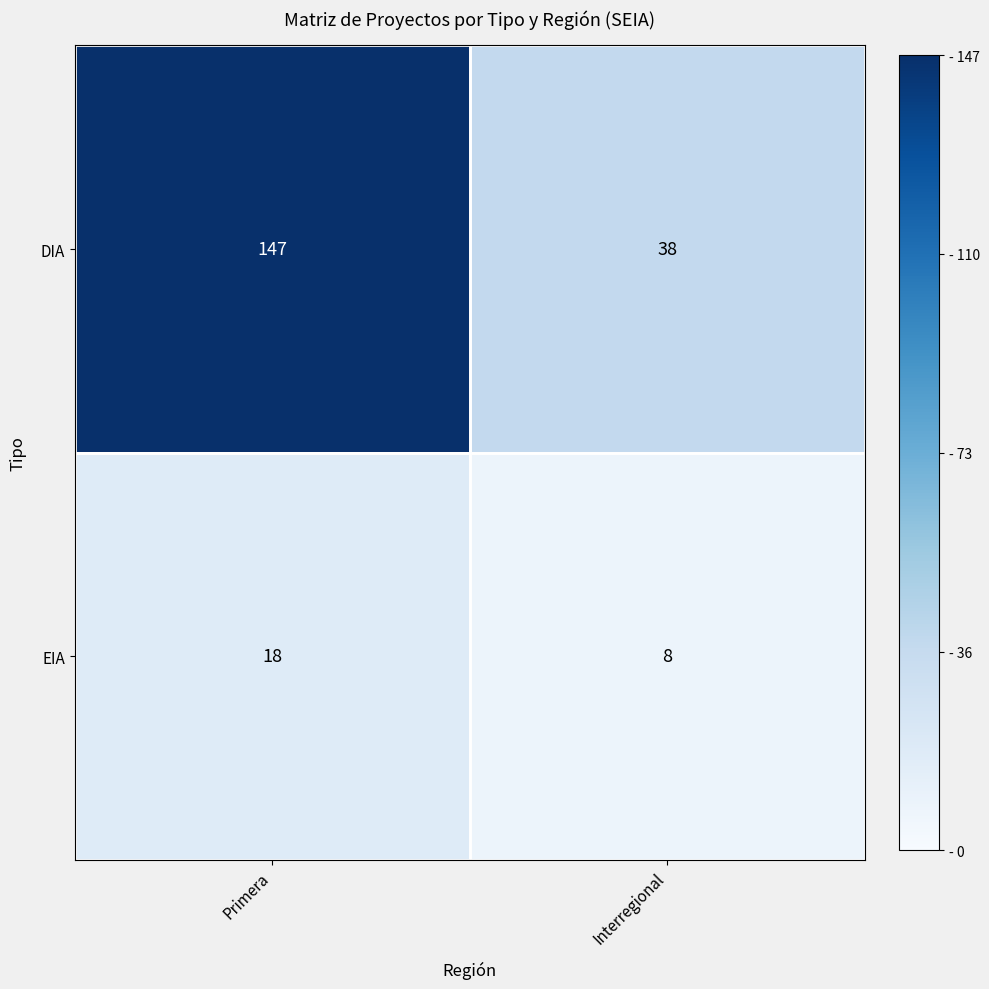

Count the number of categories in the chart.

2